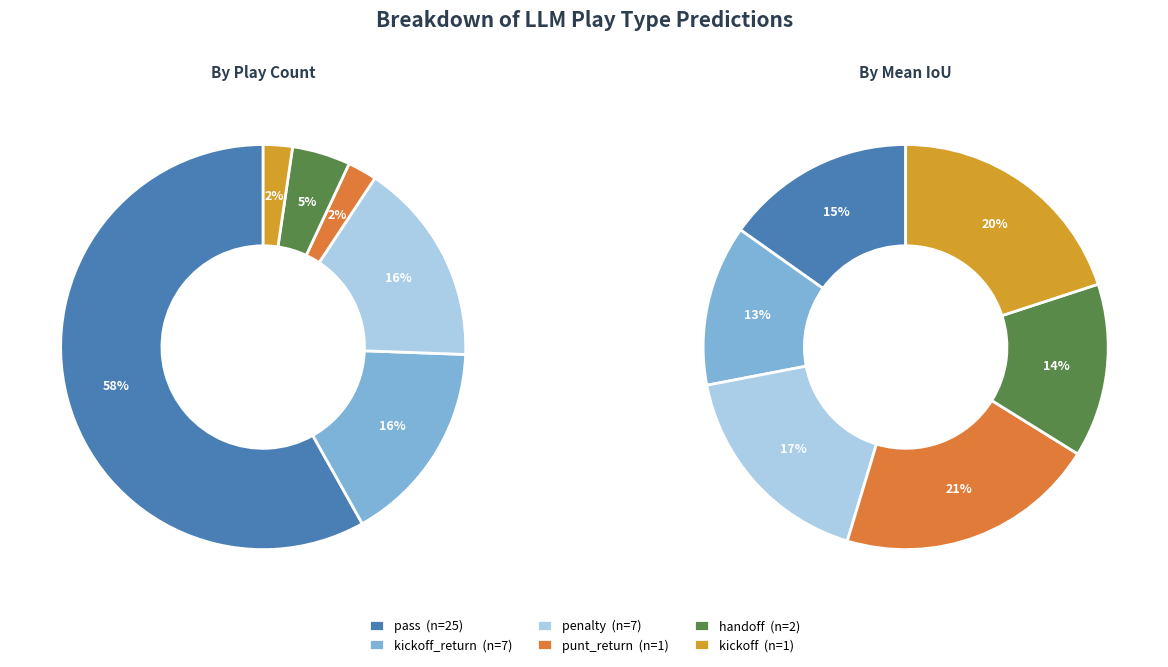

Is it true that handoff is 1% of the pie?

False